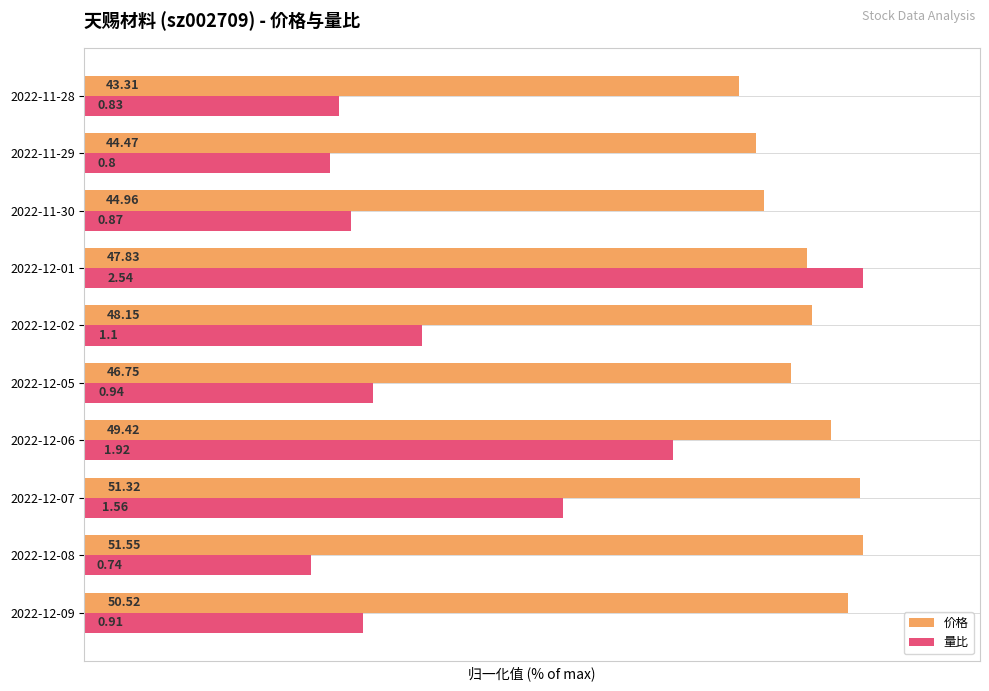

What are all the series names shown in the legend?

价格, 量比